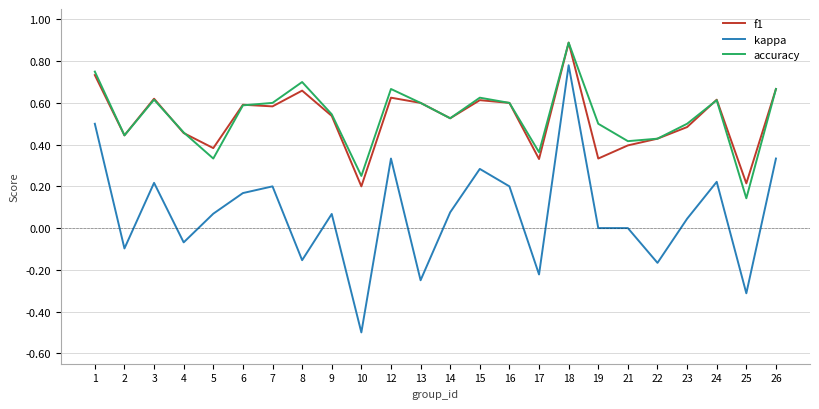

Which label corresponds to the smallest value in the chart?

10